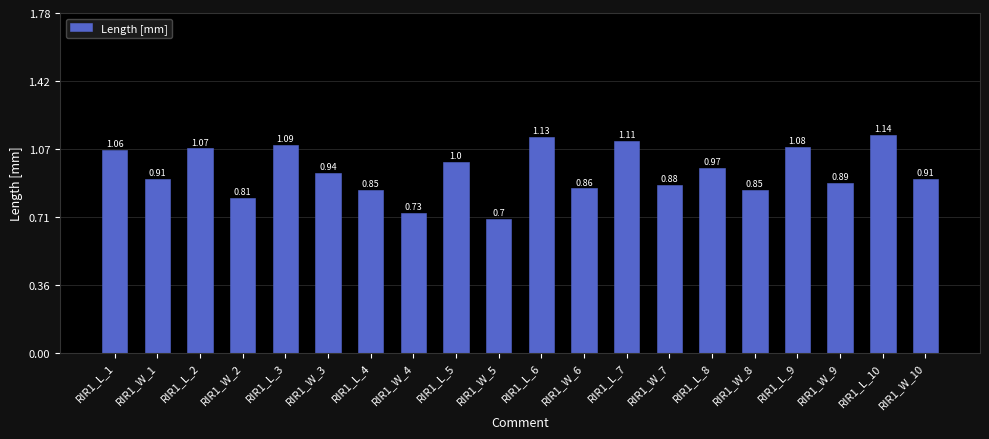

What is the change in value from RIR1_L_4 to RIR1_W_10?

+0.1